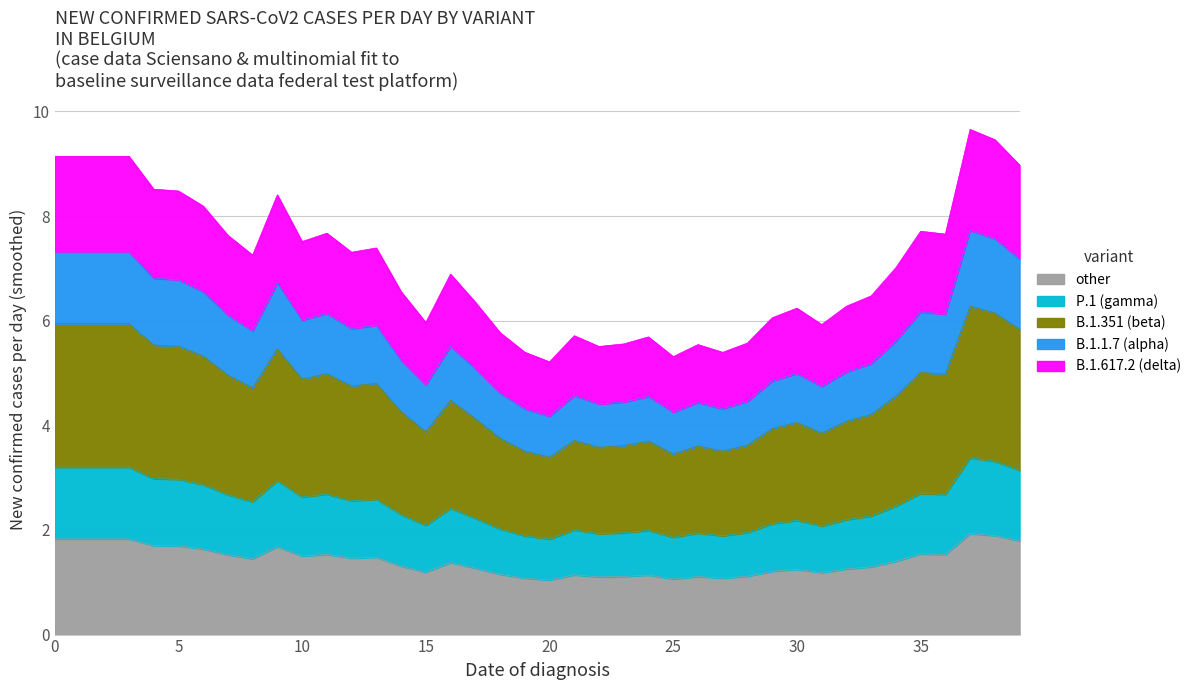

Does the chart display data point markers on the line(s)?

No